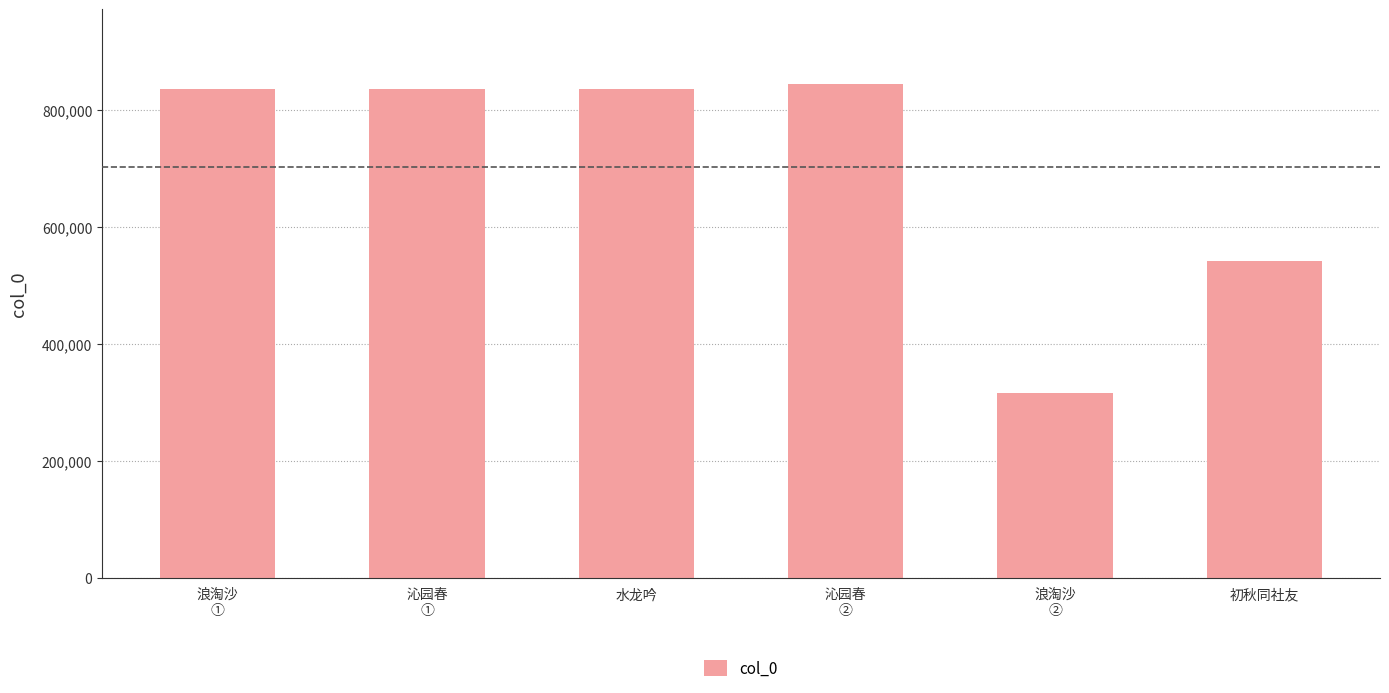

What is the ratio of the value at 浪淘沙
② to the value at 沁园春
①?

0.4